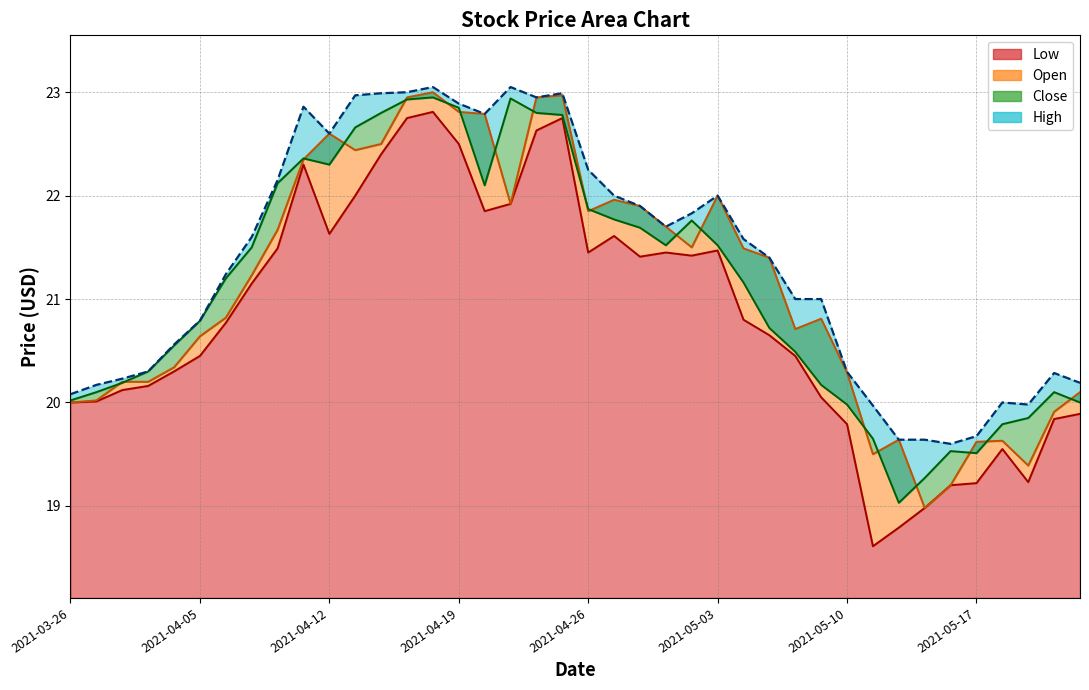

Which label corresponds to the largest value in the chart?

2021-04-16